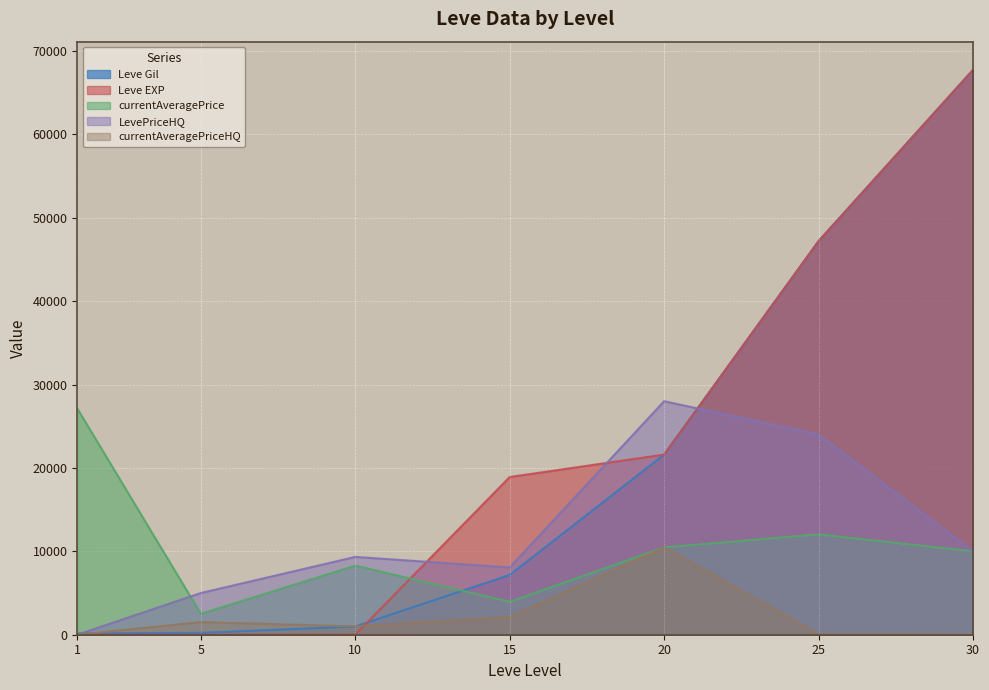

Reading left to right, transcribe all the data shown in this chart.

Leve Gil: 160.0	220.0	990.0	7170.0	21600.0	47200.0	67730.0
Leve EXP: 1.0	5.0	9.0	18910.0	21600.0	47200.0	67730.0
currentAveragePrice: 27128.0	2507.0	8289.8	3944.1	10471.0	12035.0	9999.0
LevePriceHQ: 0.0	5000.0	9331.1	8064.3	28000.0	24000.0	9999.0
currentAveragePriceHQ: 0.0	1521.0	1000.0	2131.2	10471.0	70.0	0.0